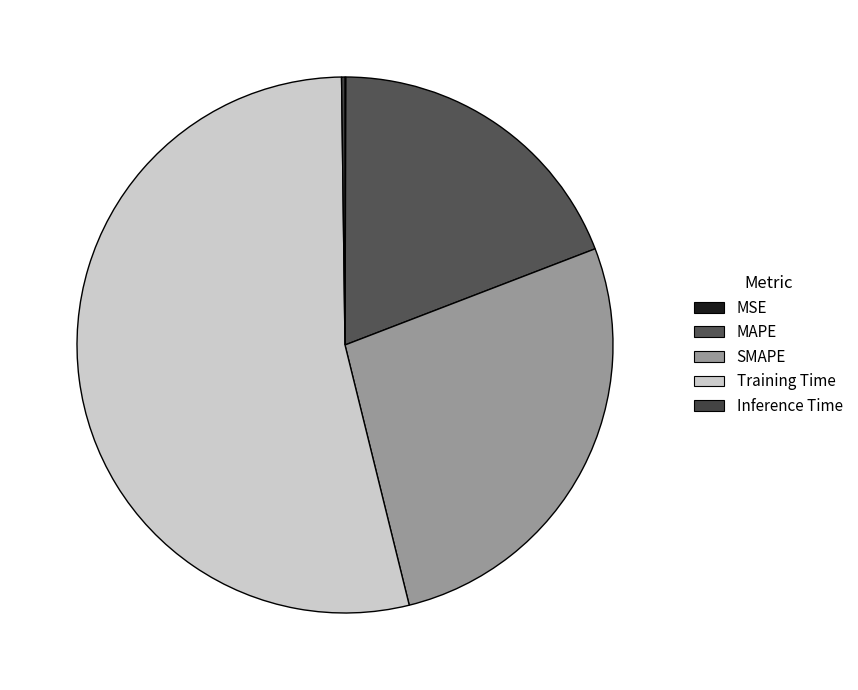

What is the change in value from MAPE to Inference Time?

-0.6